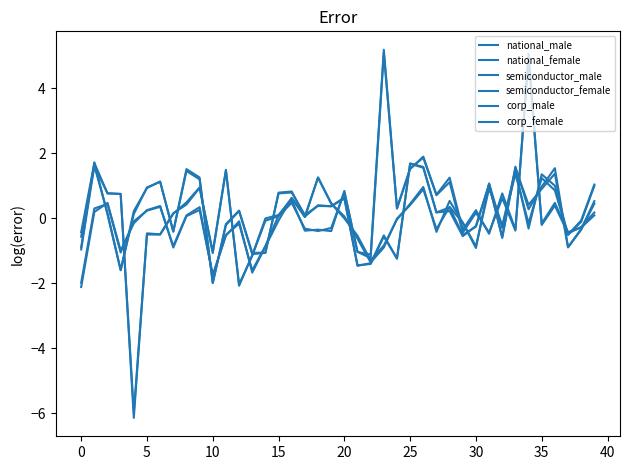

Does the chart display data point markers on the line(s)?

No